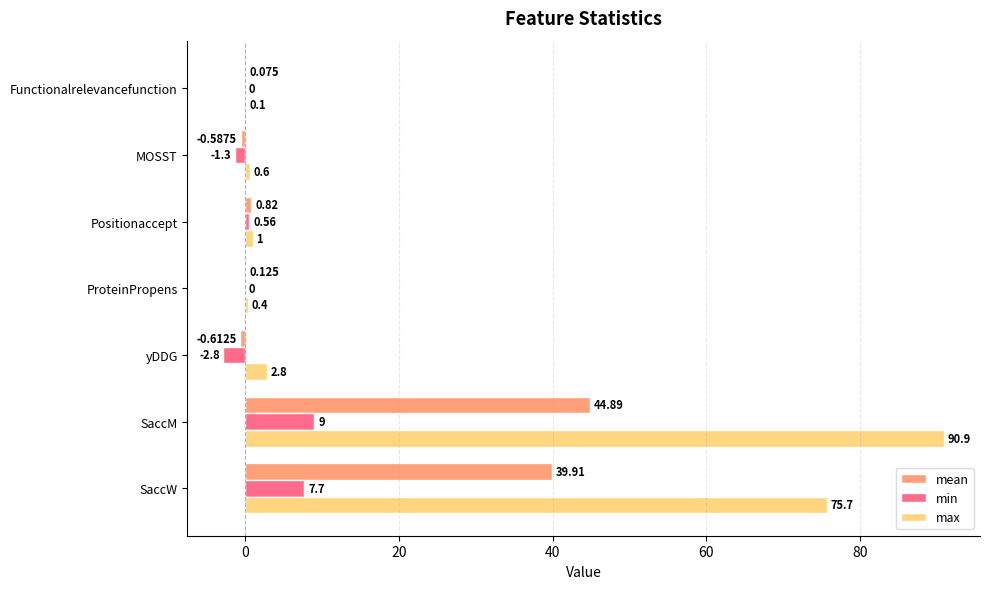

Which series changed the most between SaccW and Functionalrelevancefunction?

max